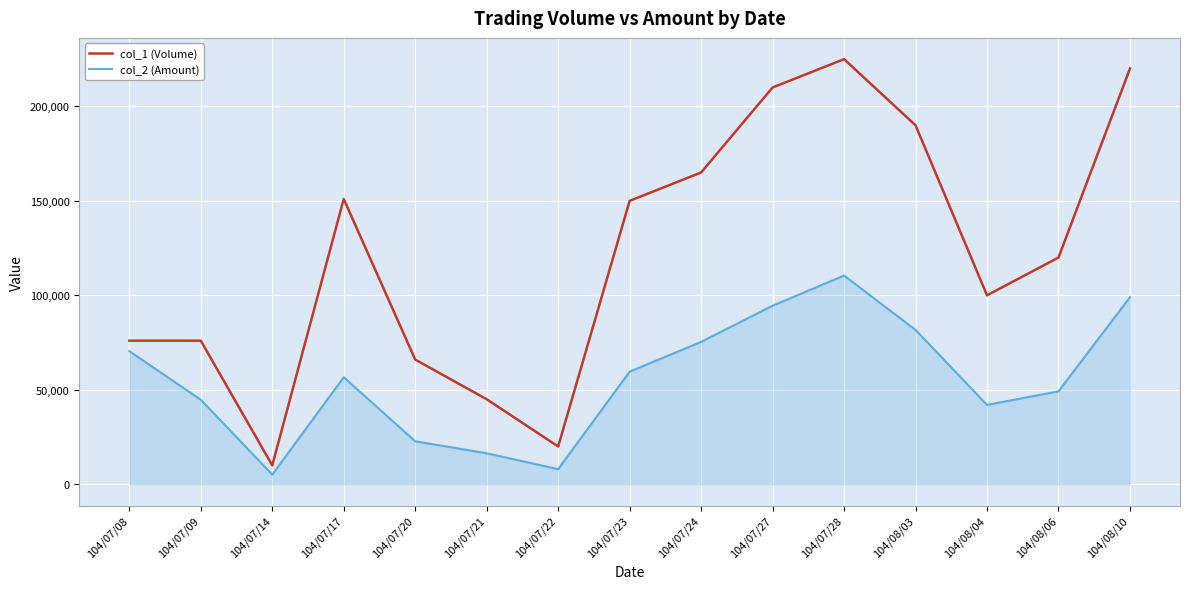

Reading left to right, what are all the values shown in this chart?

col_1 (Volume): 76000	76000	10000	151000	66000	45000	20000	150000	165000	210000	225000	190000	100000	120000	220000
col_2 (Amount): 70460	44740	5100	56630	22740	16400	8000	59600	75350	94500	110450	81700	42000	49200	99000